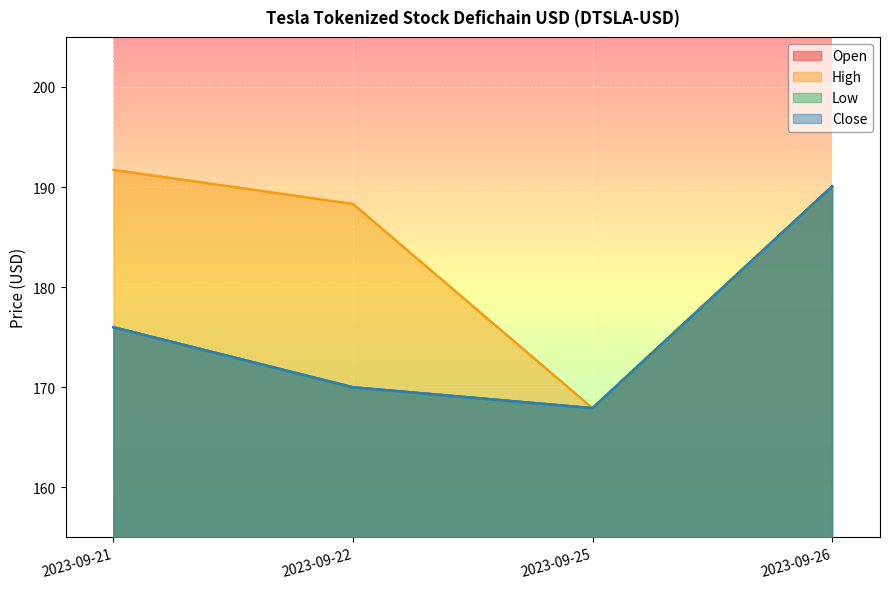

At which label is Low closest to 178?

2023-09-21